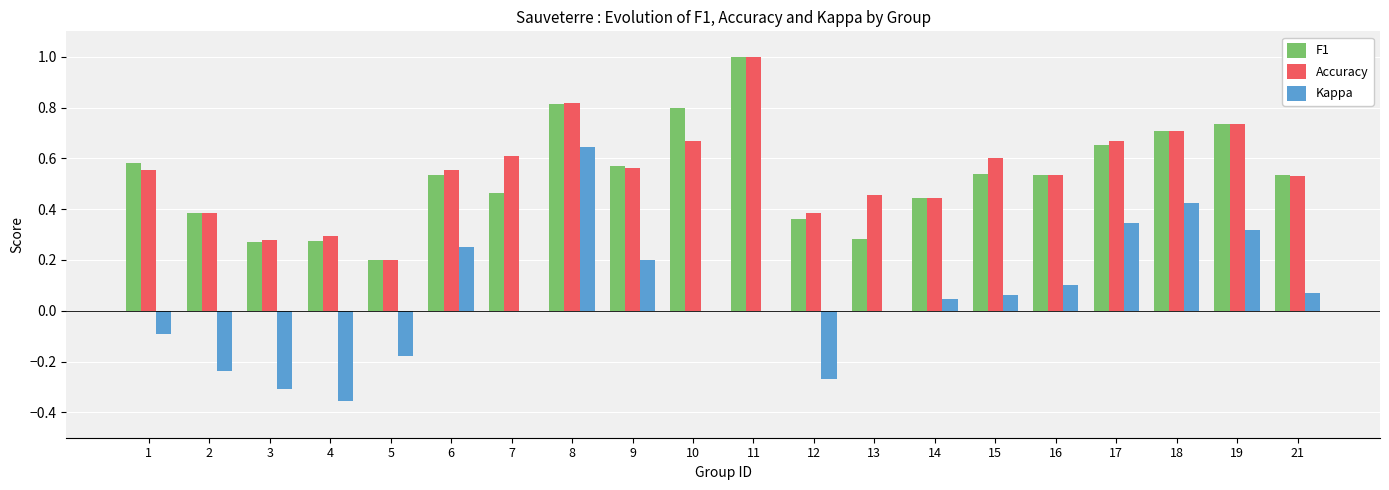

True or false: Kappa has a value of -0.1 at 3.

False